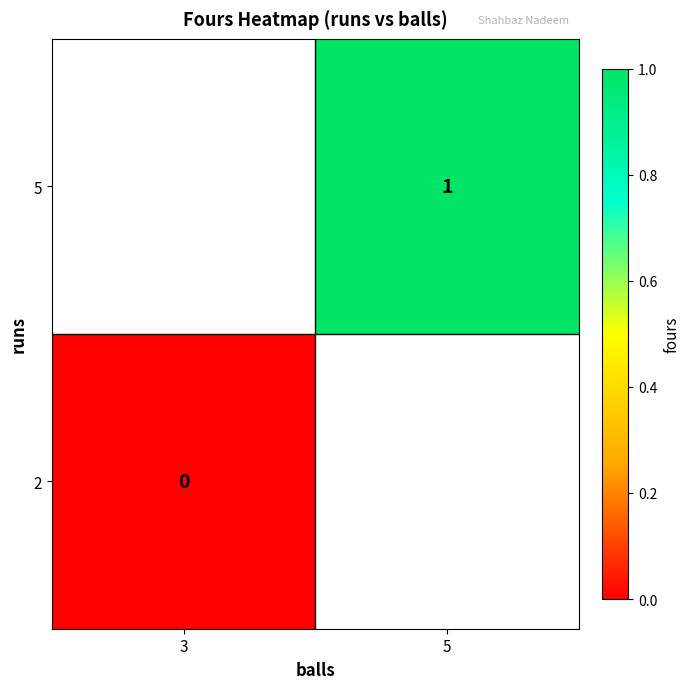

Is it true that 5 equals 2 at 5?

False